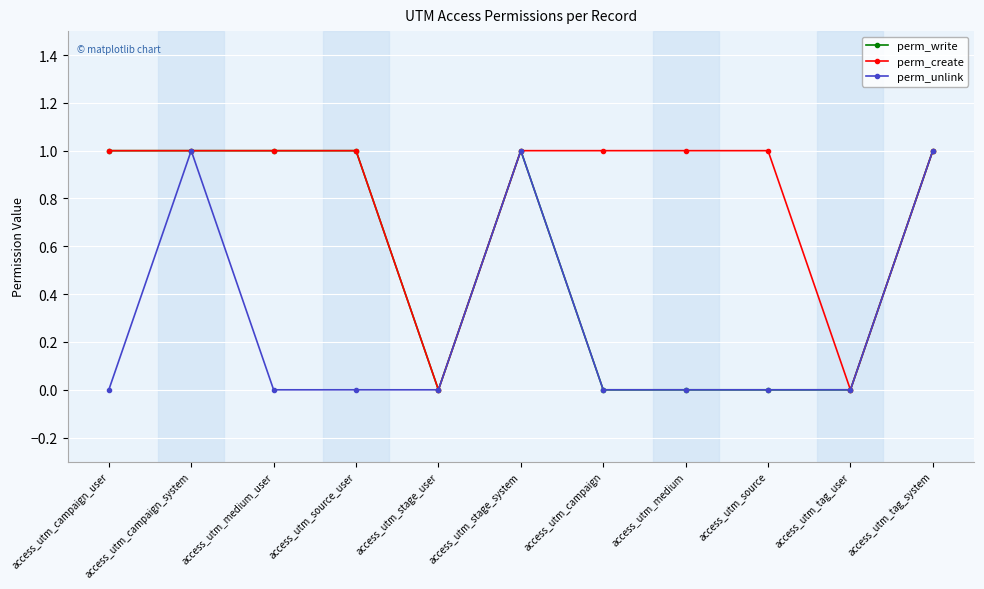

Count the perm_create values in the range 1 to 2.

9